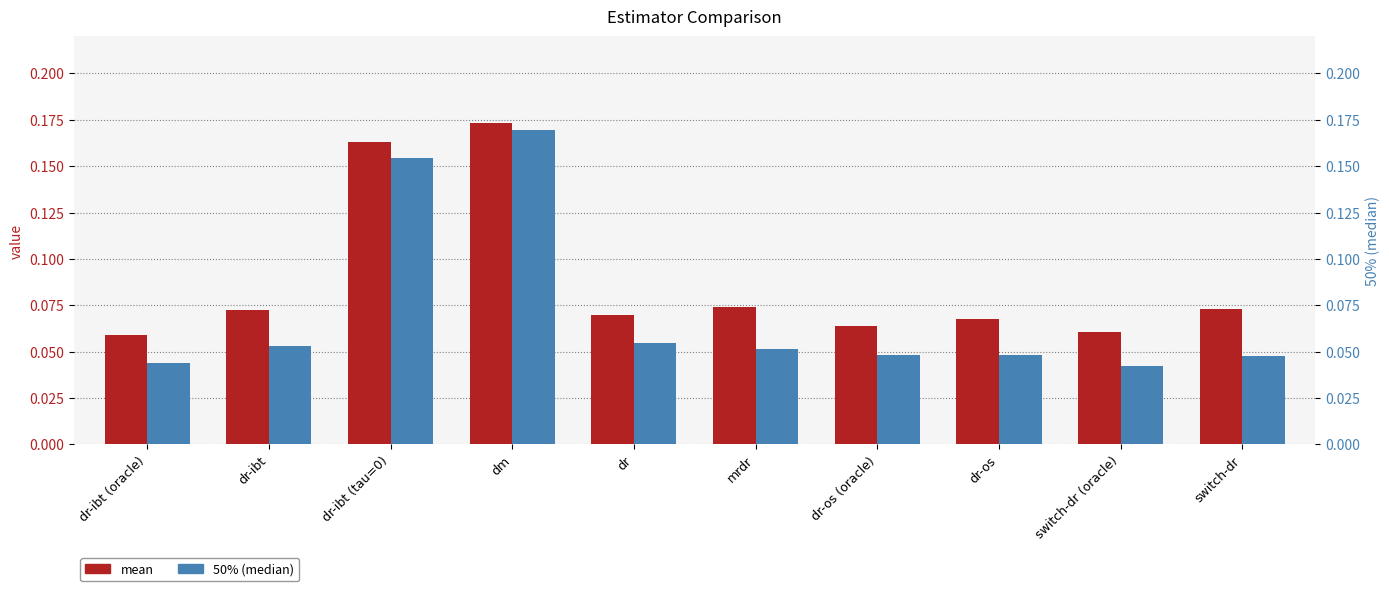

True or false: mean has a value of 0.1 at dr-ibt.

False